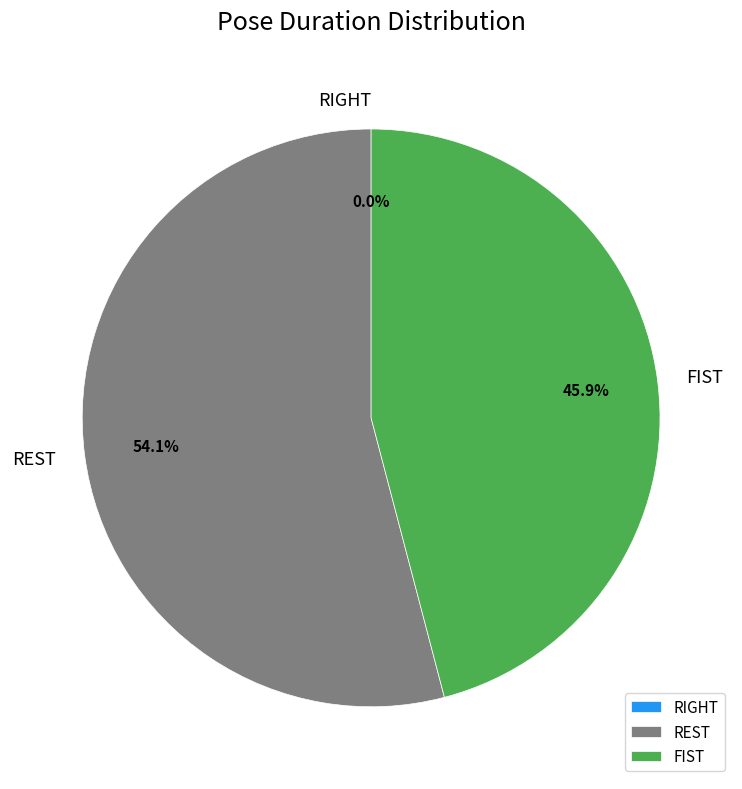

Which slice represents more than half of the pie?

REST